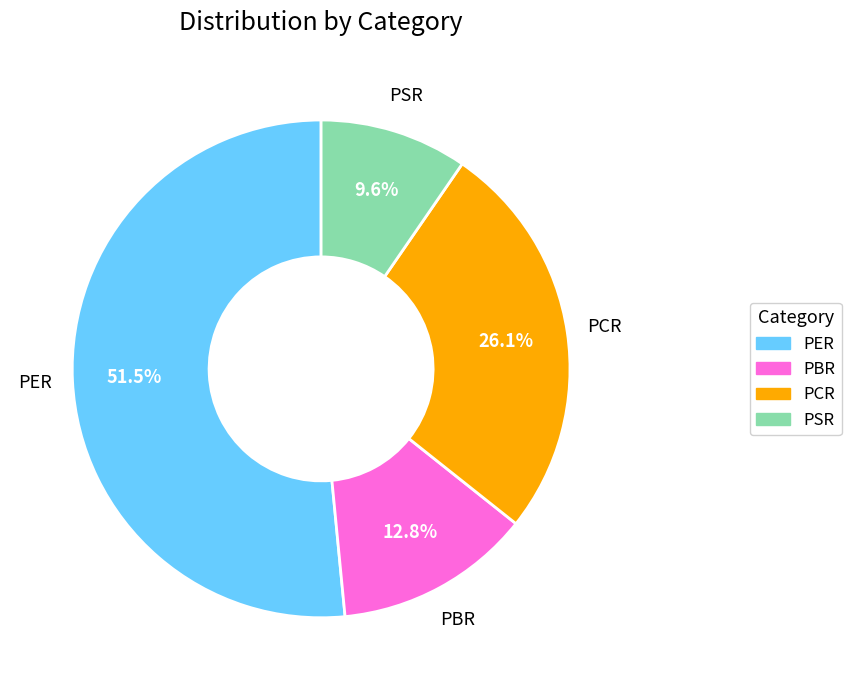

What is the ratio of the value at PCR to the value at PBR?

2.0